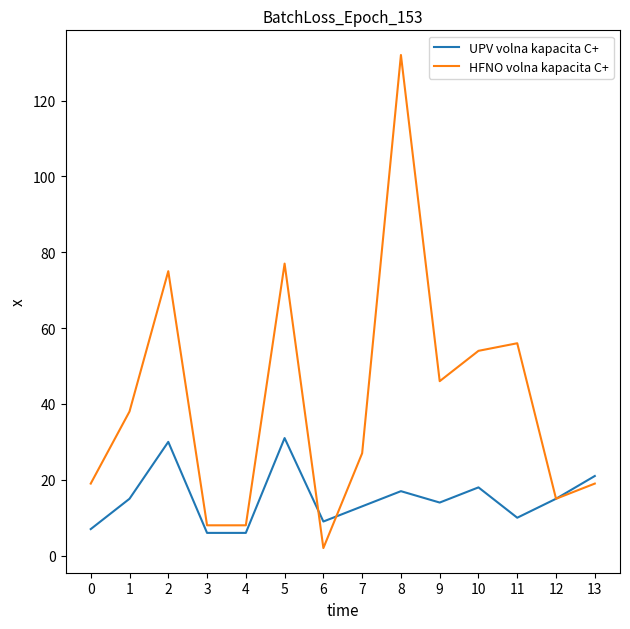

Which series has the largest range (max minus min)?

HFNO volna kapacita C+